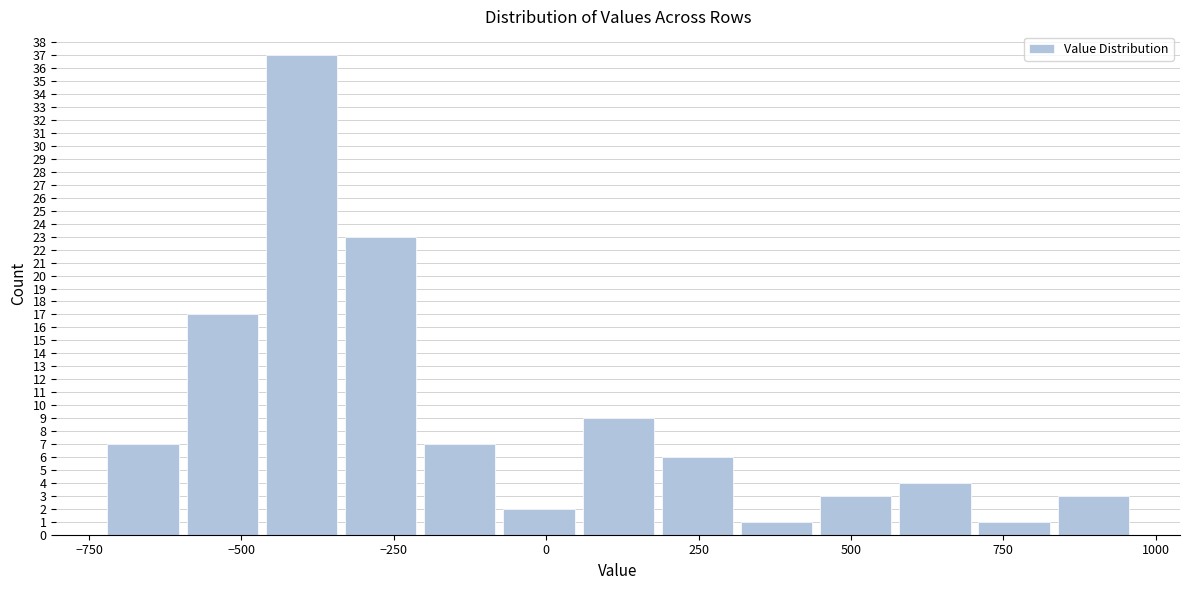

Read against the x-axis, roughly where is the centre of the tallest bar?

-400